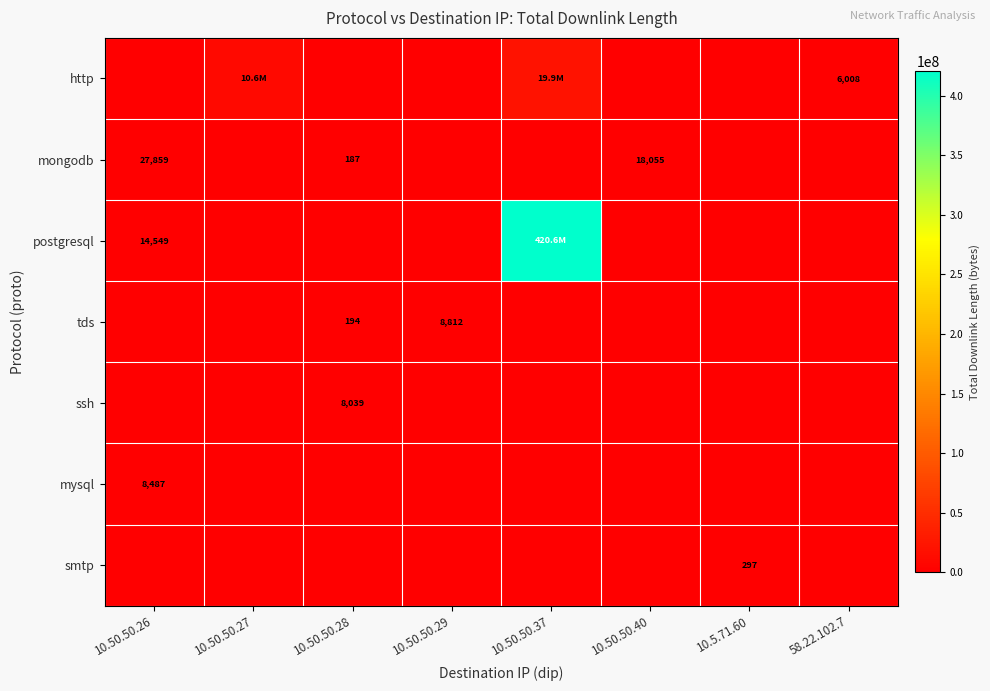

Between 10.50.50.37 and 10.50.50.26, which is larger?

10.50.50.37